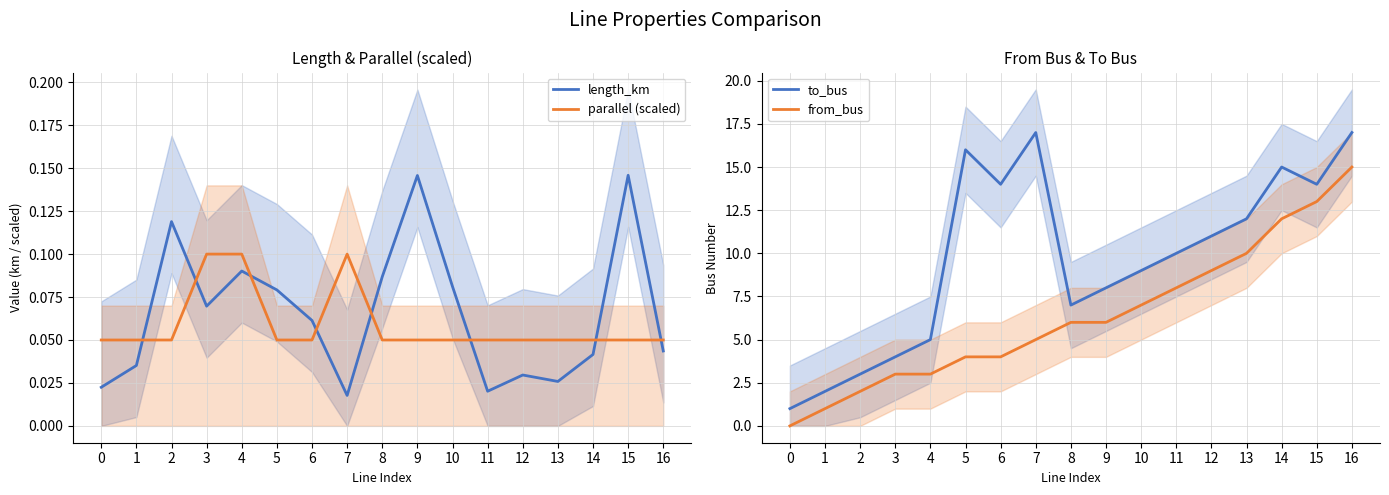

How many distinct data groups are displayed?

4